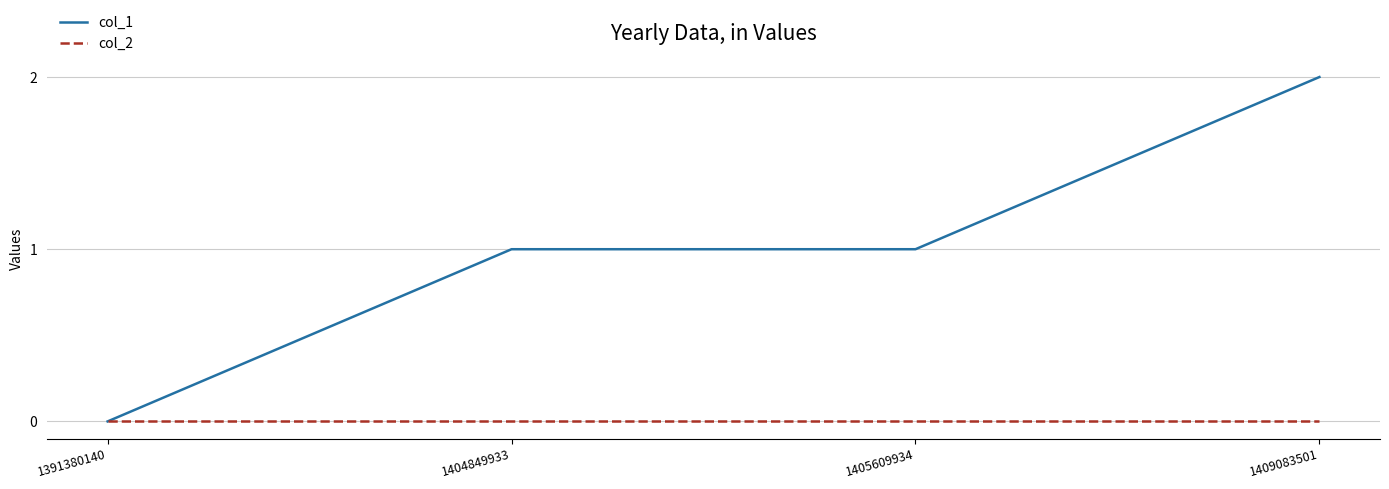

True or false: col_1 has a value of 2 at 1409083501.

True